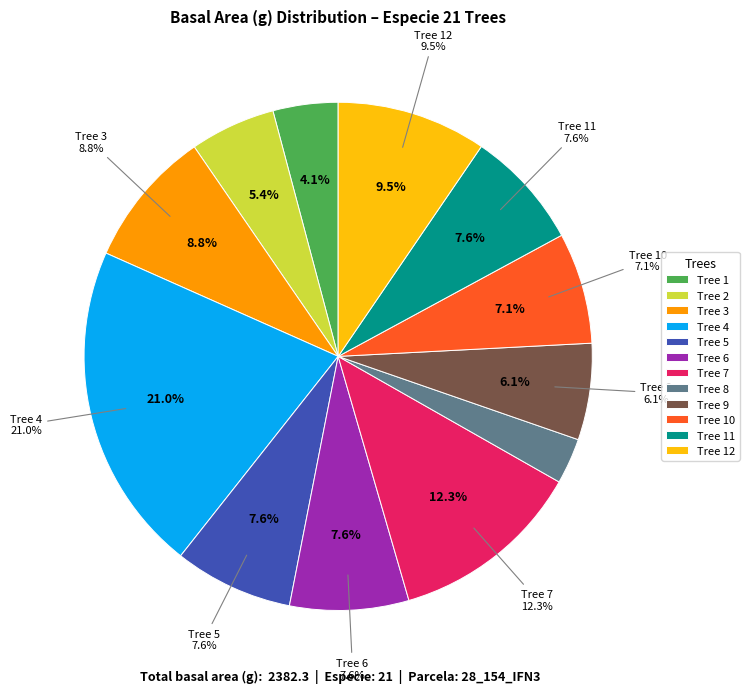

Which slice is the largest?

Tree 4